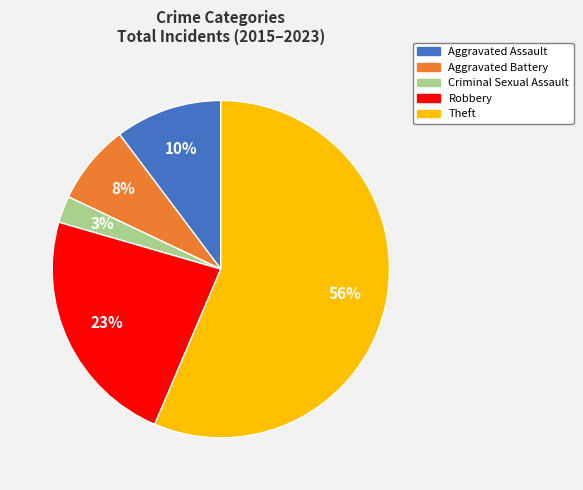

True or false: Theft accounts for 48% of the total.

False